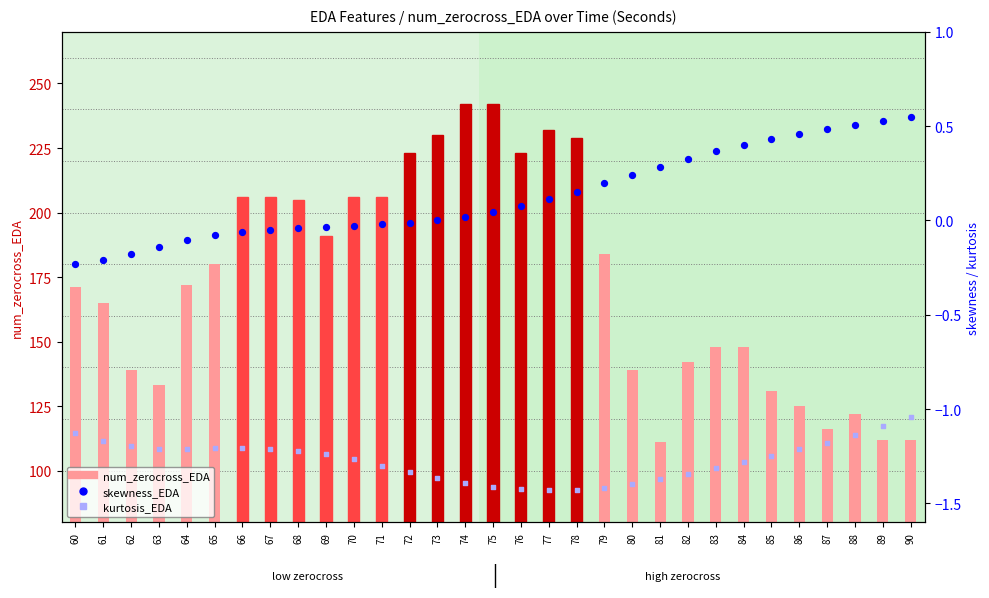

At how many categories does at least one series exceed 219?

7